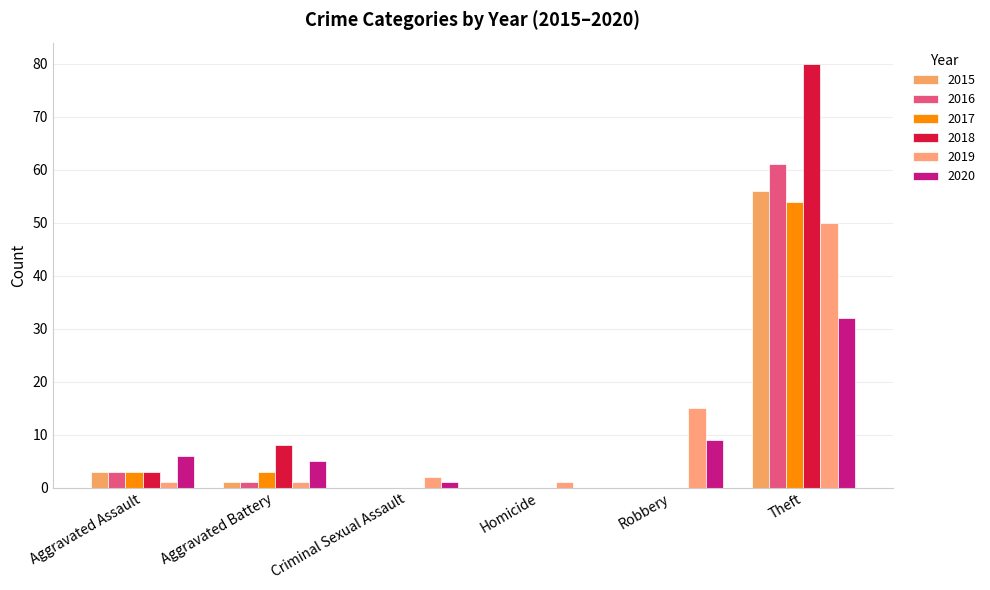

Are the bars grouped side by side (vs. stacked)?

Yes